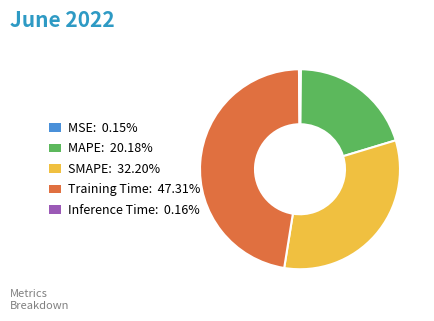

Do MAPE: 20.18% and SMAPE: 32.20% together represent more than half of the pie?

Yes